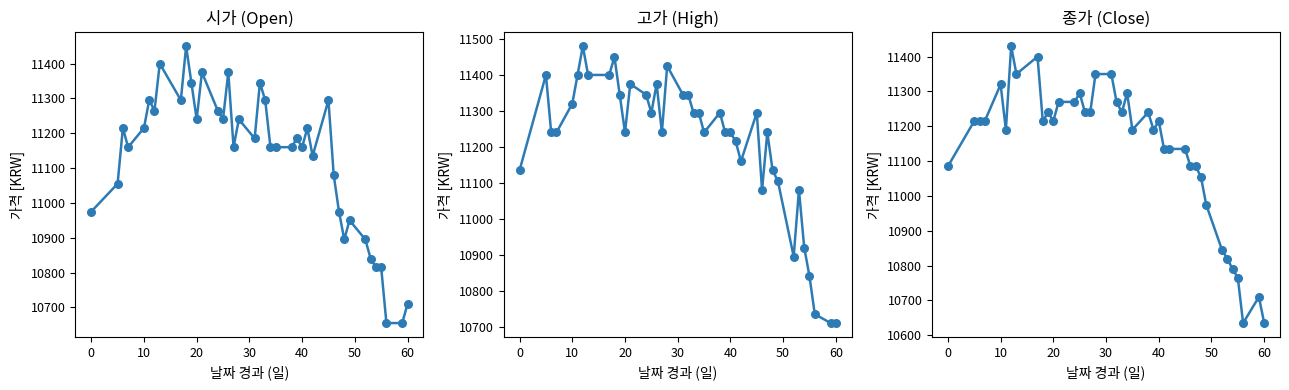

What are all the series names shown in the legend?

시가, 고가, 종가